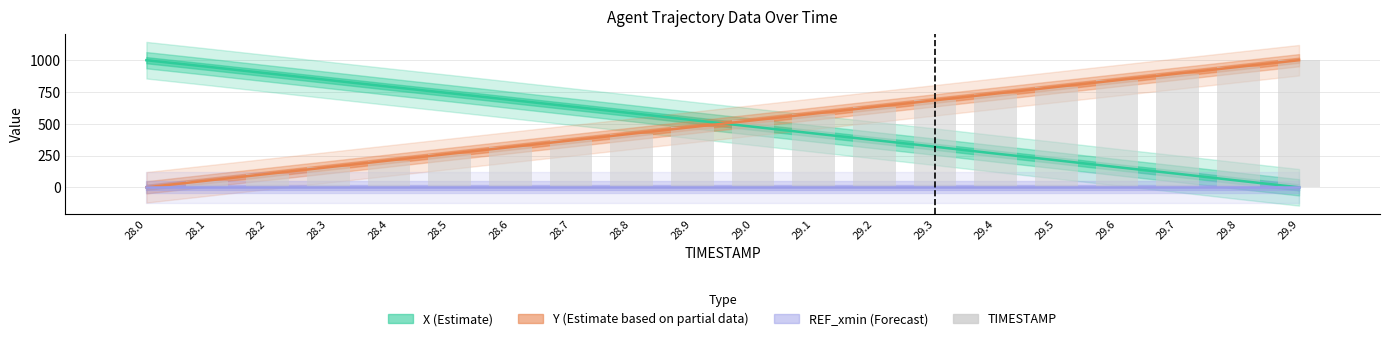

How many bars are there in total?

20